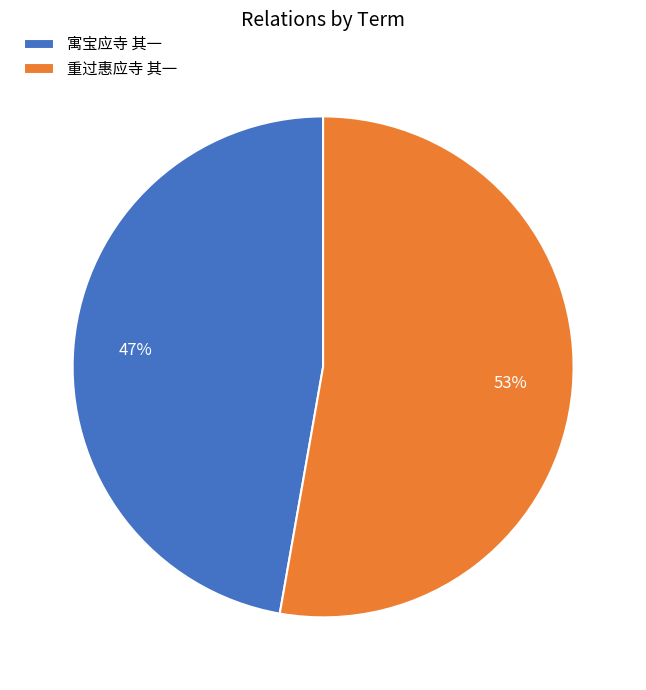

To the nearest percent, what is the combined percentage of 重过惠应寺 其一 and 寓宝应寺 其一?

100%